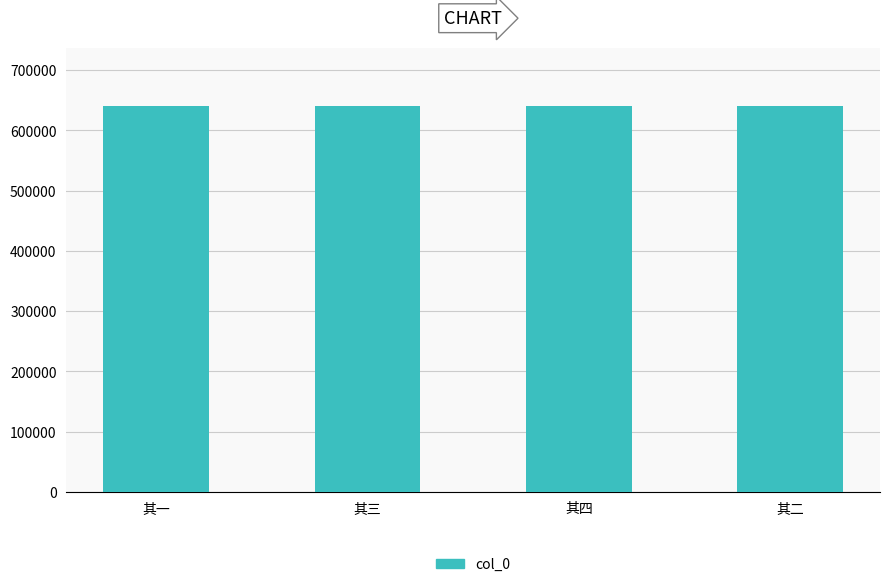

How many data points does each series have?

4